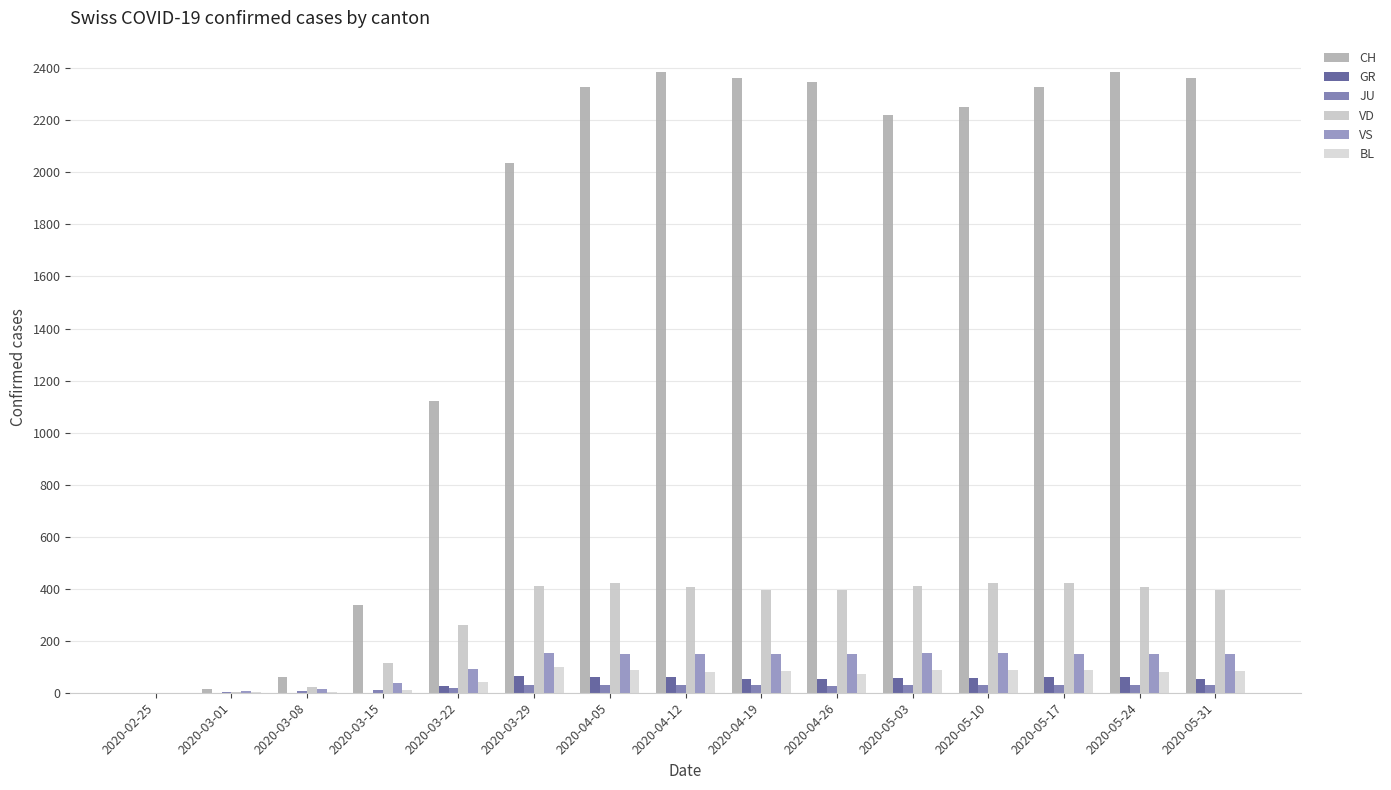

Is the value of BL at 2020-05-31 greater than the value of CH at 2020-04-26?

No